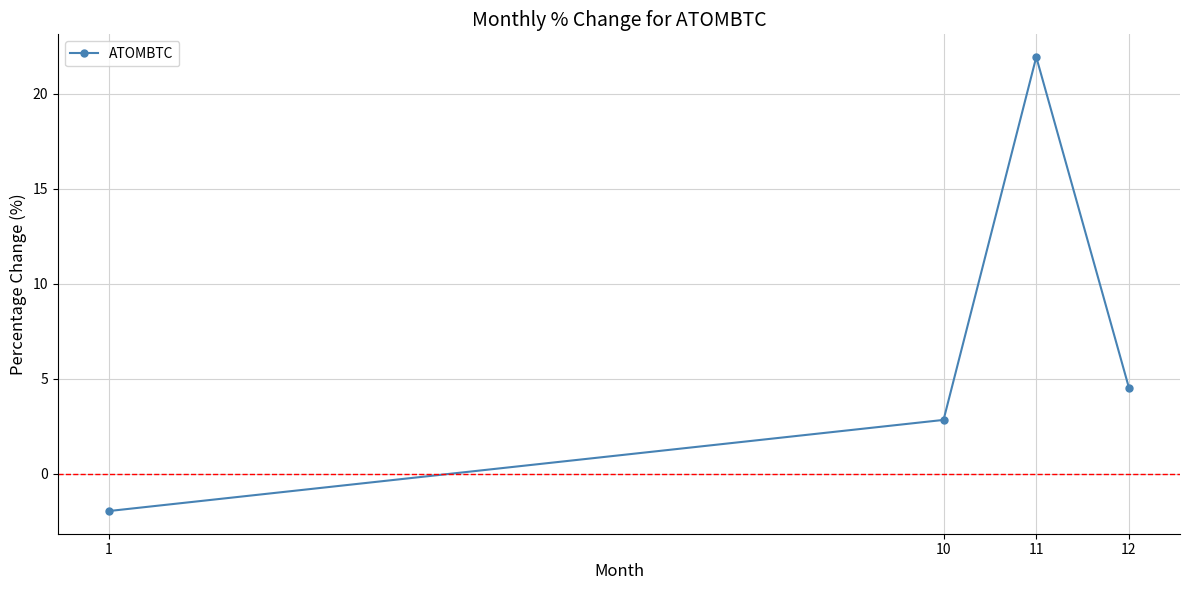

What is the value of the 3rd point from the left?

21.9